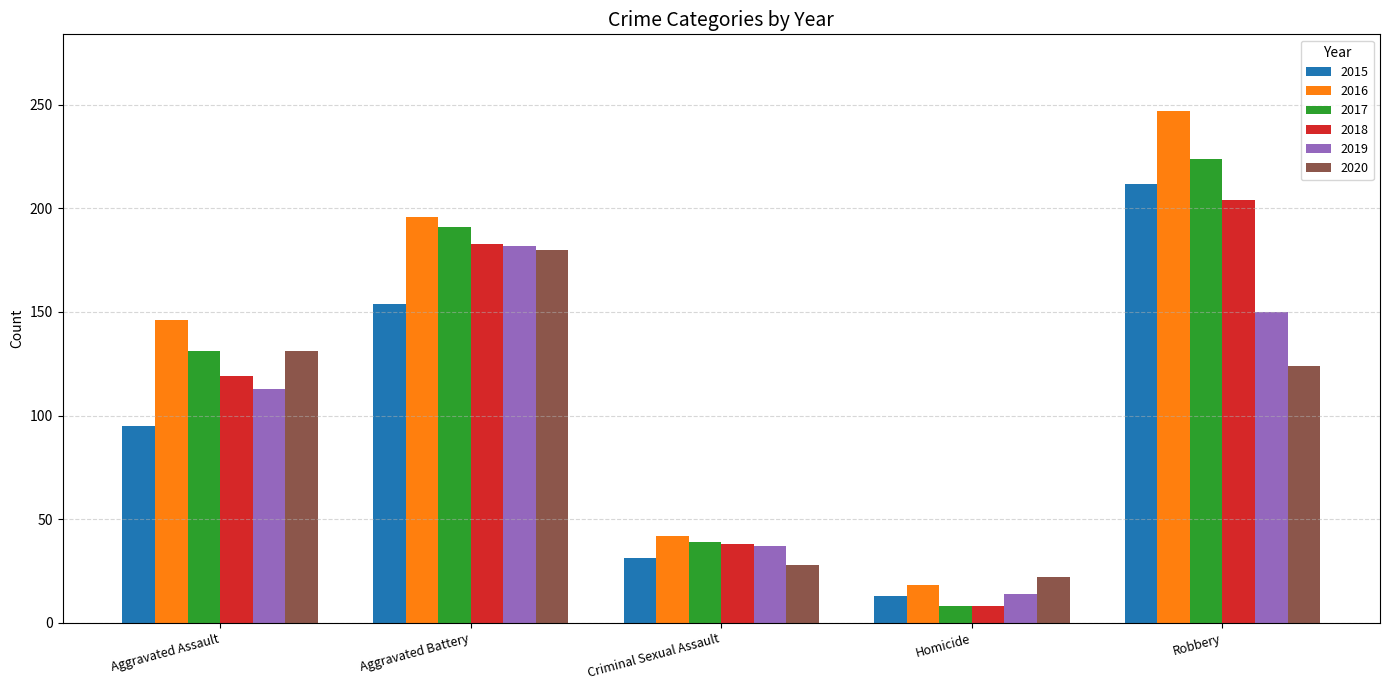

The 2015 series shows 51 at Criminal Sexual Assault. True or false?

False